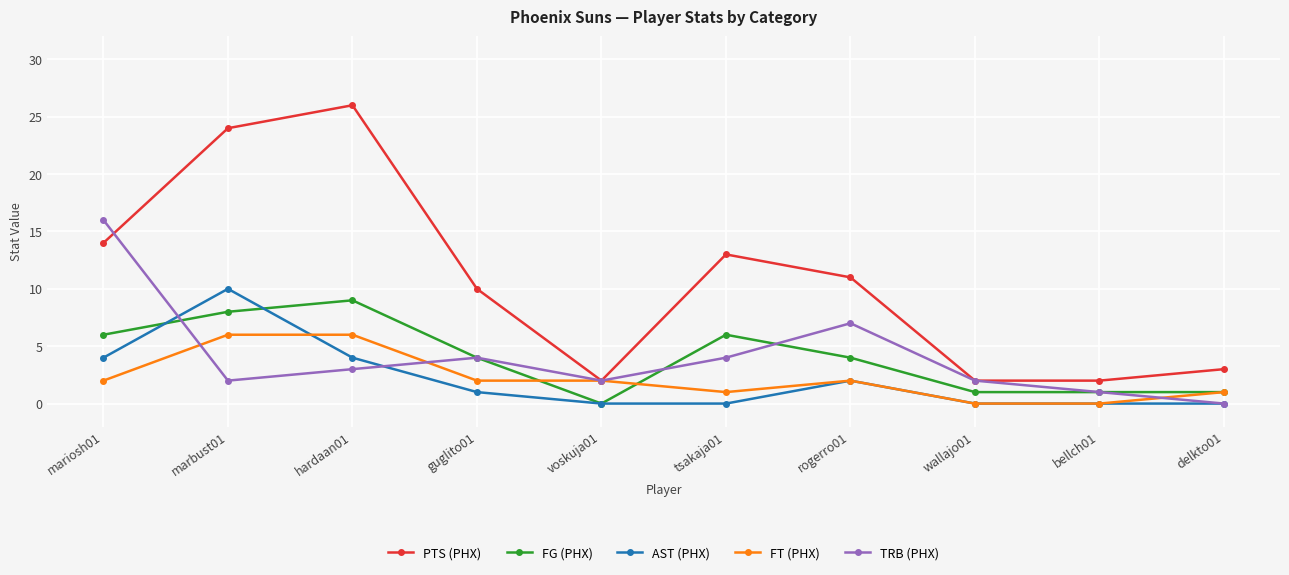

Is it true that FT (PHX) equals 0 at wallajo01?

True